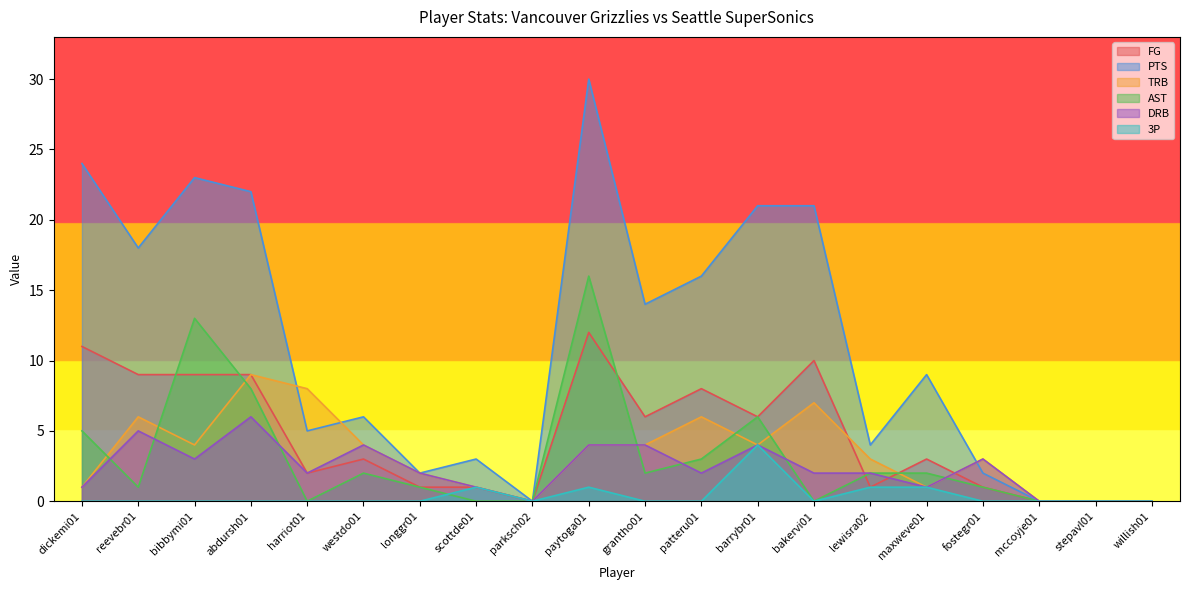

Rank the categories by DRB value from highest to lowest.

abdursh01, reevebr01, westdo01, paytoga01, grantho01, barrybr01, bibbymi01, fostegr01, harriot01, longgr01, patteru01, bakervi01, lewisra02, dickemi01, scottde01, maxweve01, parksch02, mccoyje01, stepavl01, willish01